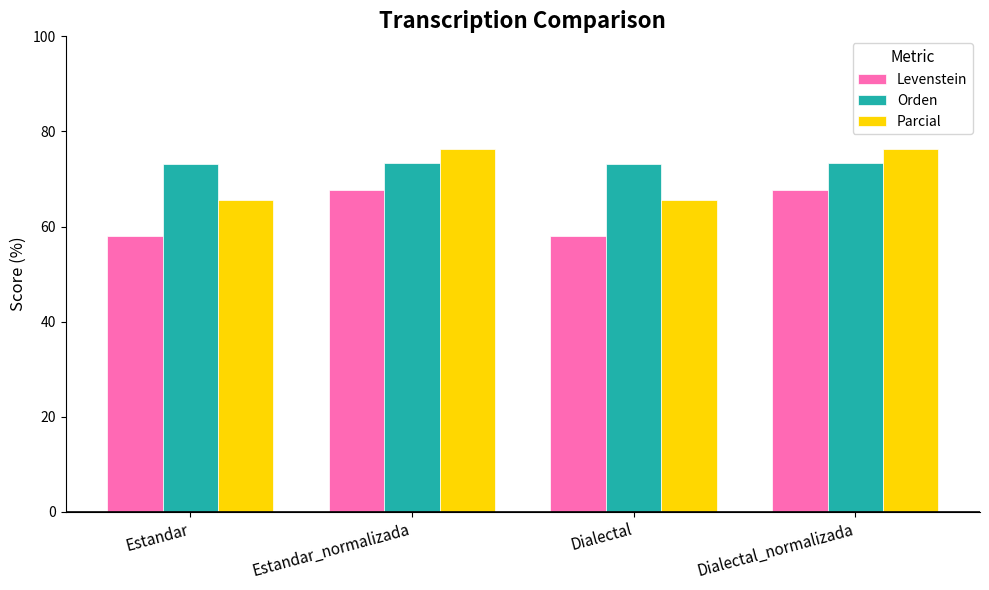

What is the difference between the Parcial values at Estandar and Estandar_normalizada?

10.6